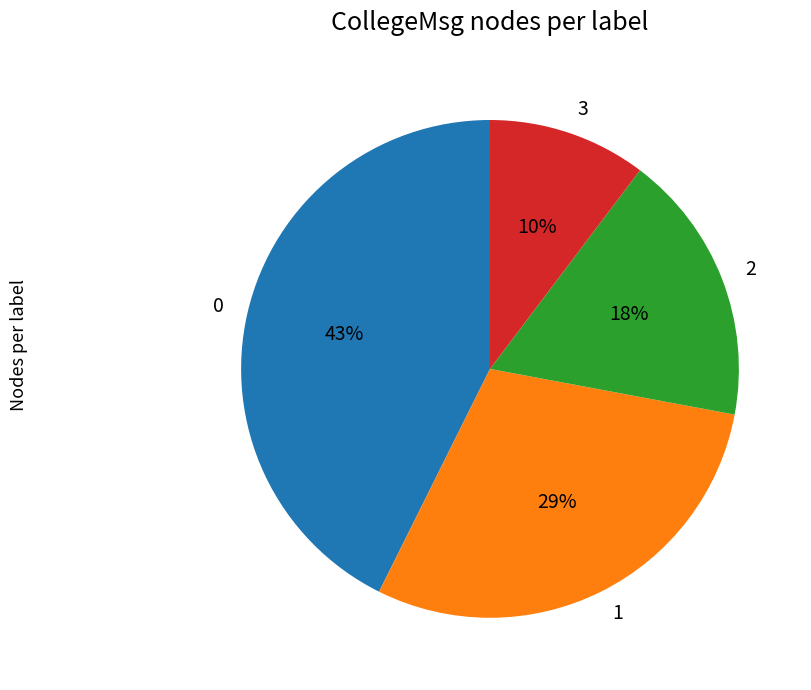

What is the ratio of the value at 3 to the value at 2?

0.6